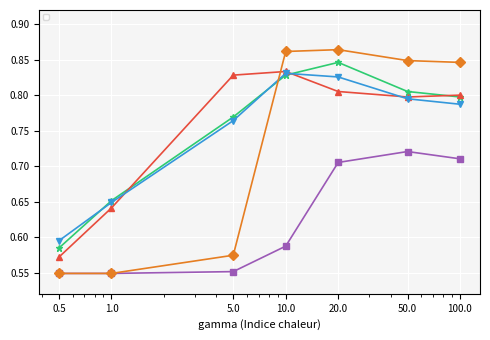

How many lines are shown in the chart?

5